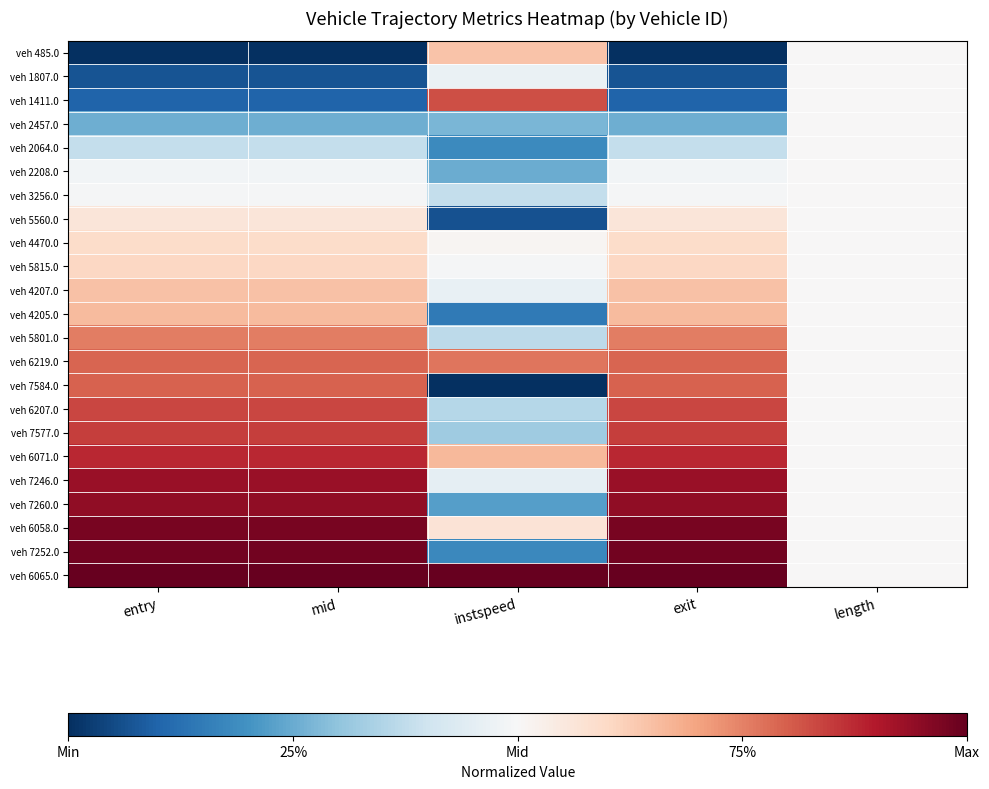

What is the difference between the highest and lowest values at exit?

1.0